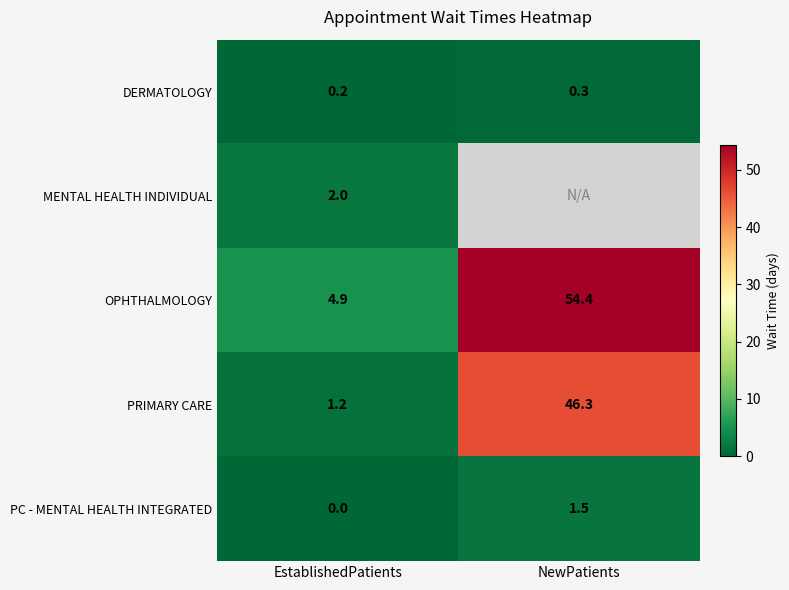

At EstablishedPatients, list the series in order from smallest to largest.

PC - MENTAL HEALTH INTEGRATED, DERMATOLOGY, PRIMARY CARE, MENTAL HEALTH INDIVIDUAL, OPHTHALMOLOGY